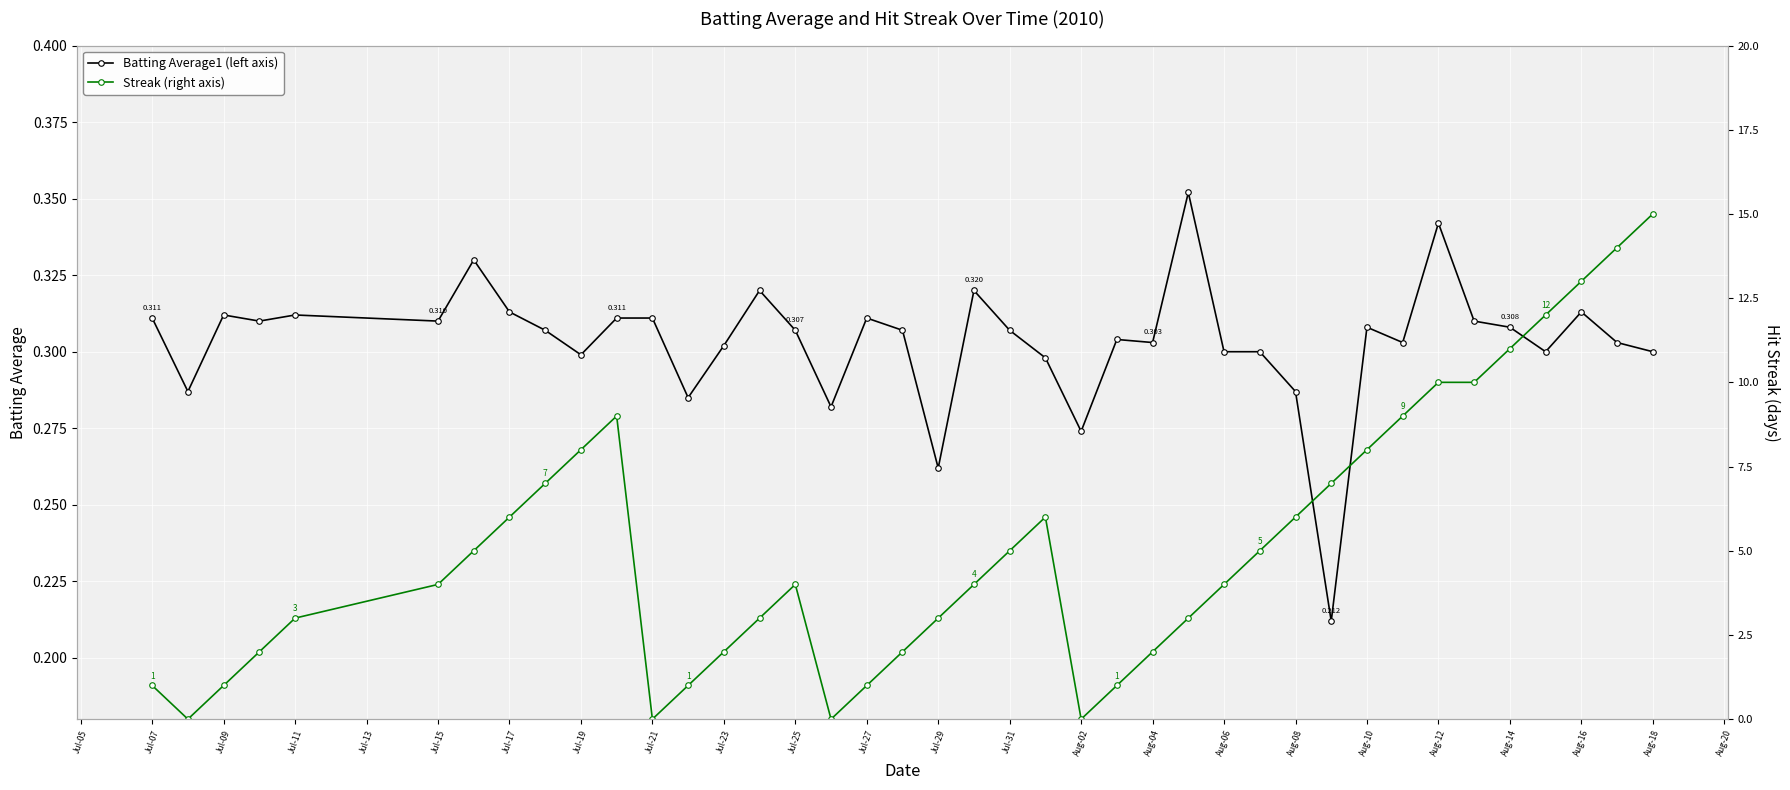

Is the value of Batting Average1 (left axis) at Aug-02 greater than the value of Streak (right axis) at Jul-29?

No